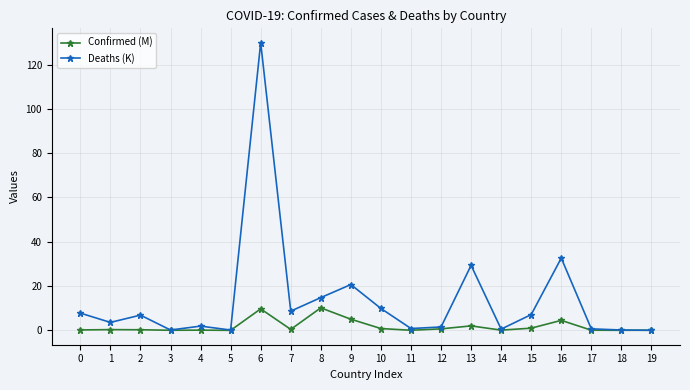

What is the sum of all Confirmed (M) values?

35.6